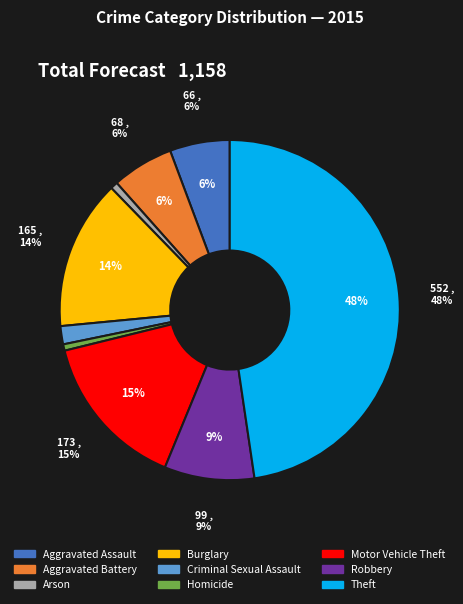

To the nearest percent, what is the difference between the Arson and Theft slice percentages?

47%